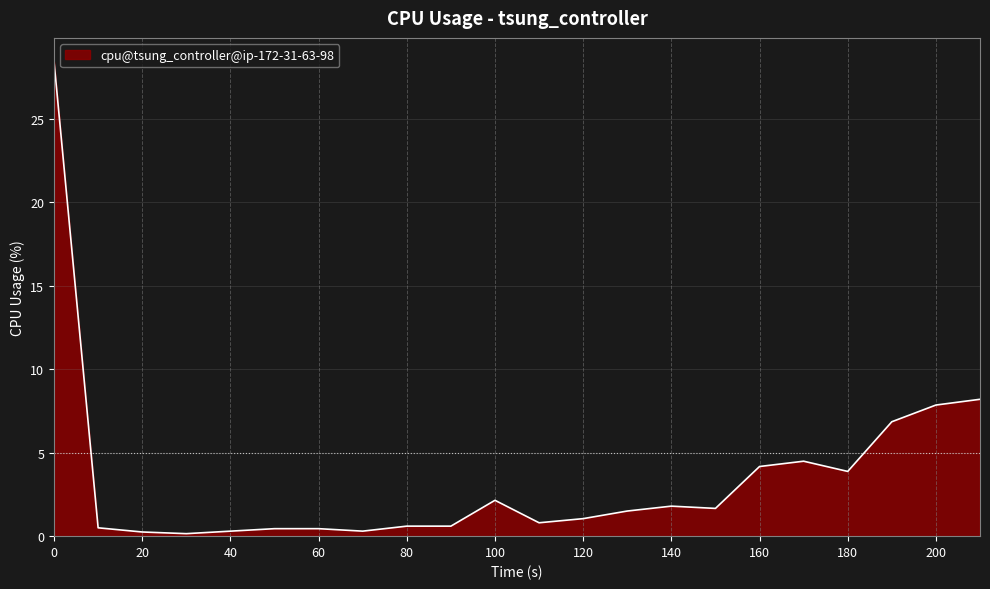

What is the maximum value shown in the chart?

28.4